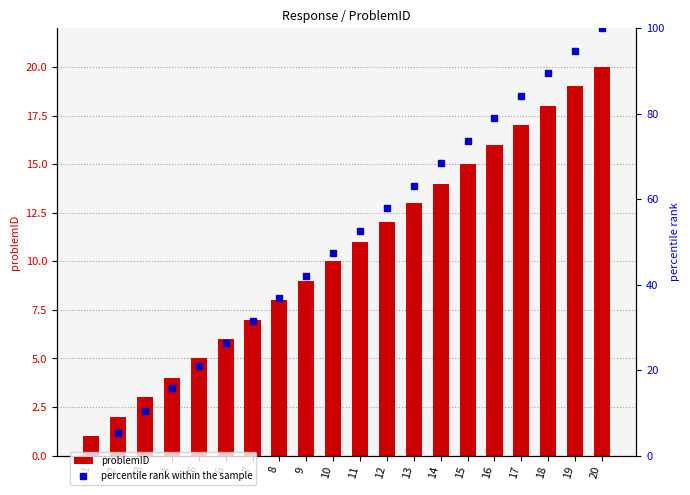

Reading left to right, extract all data points from this chart.

problemID: 1=1.0	2=2.0	3=3.0	4=4.0	5=5.0	6=6.0	7=7.0	8=8.0	9=9.0	10=10.0	11=11.0	12=12.0	13=13.0	14=14.0	15=15.0	16=16.0	17=17.0	18=18.0	19=19.0	20=20.0
percentile rank within the sample: 1=0.0	2=5.3	3=10.5	4=15.8	5=21.1	6=26.3	7=31.6	8=36.8	9=42.1	10=47.4	11=52.6	12=57.9	13=63.2	14=68.4	15=73.7	16=78.9	17=84.2	18=89.5	19=94.7	20=100.0